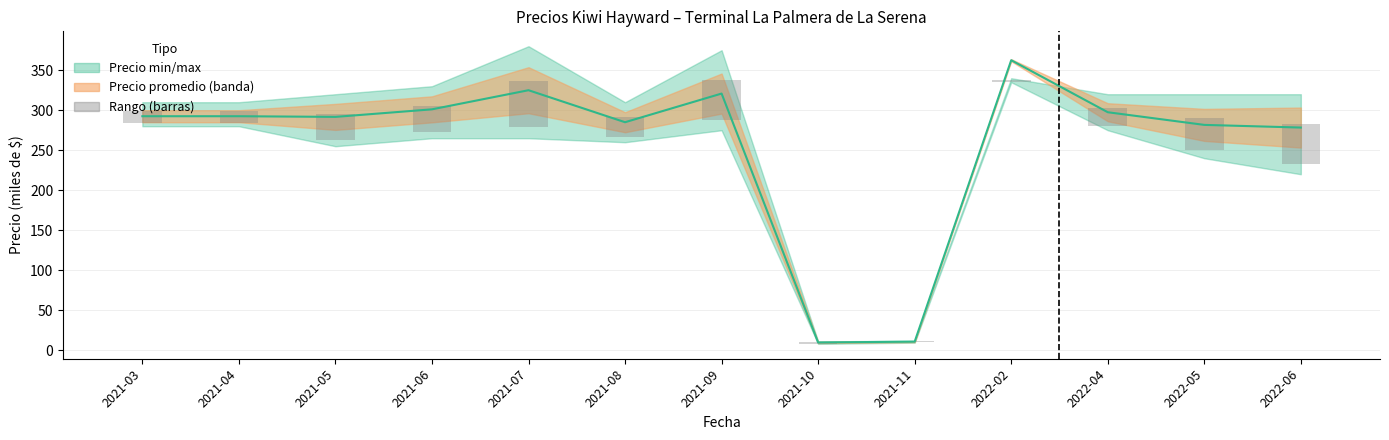

At which label does Precio promedio ponderado first exceed 292?

2021-03